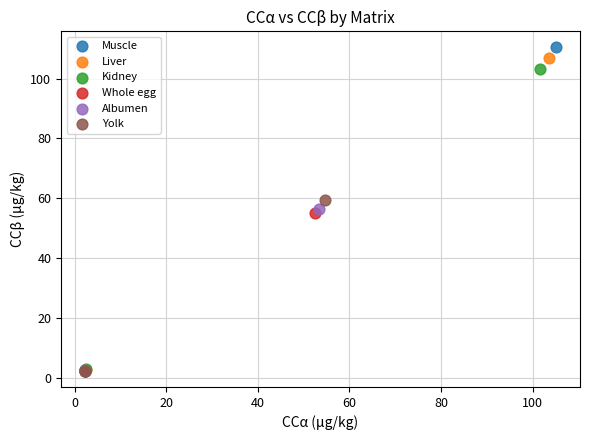

Which series has the widest spread of Y values?

Muscle